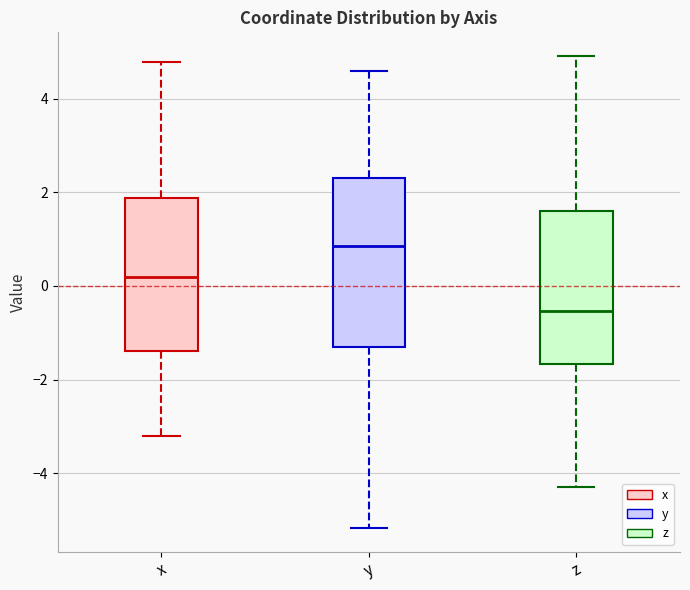

Which box's median line is the highest?

y